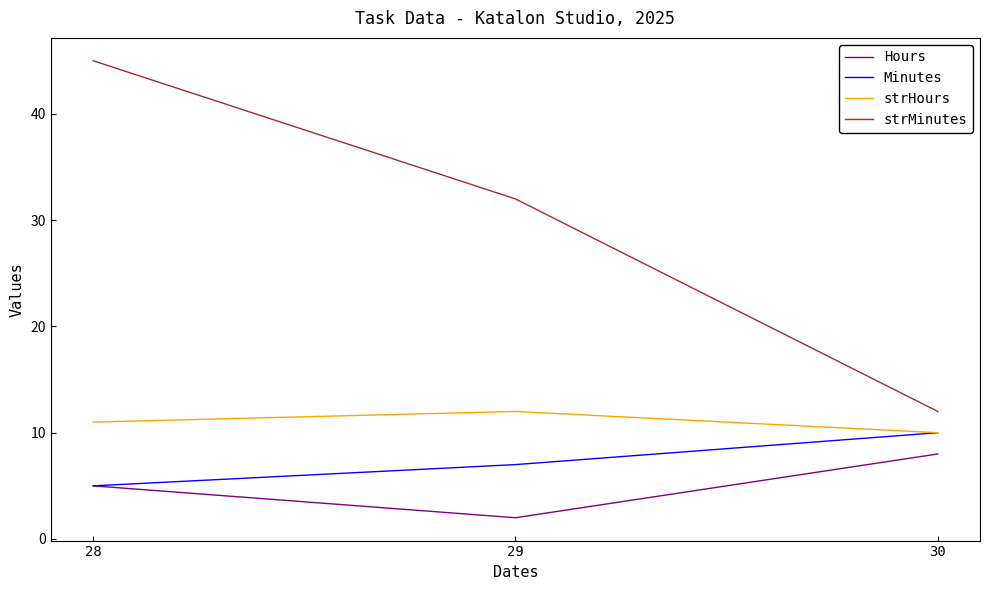

Reading left to right, extract all data points from this chart.

Hours: 5	2	8
Minutes: 5	7	10
strHours: 11	12	10
strMinutes: 45	32	12